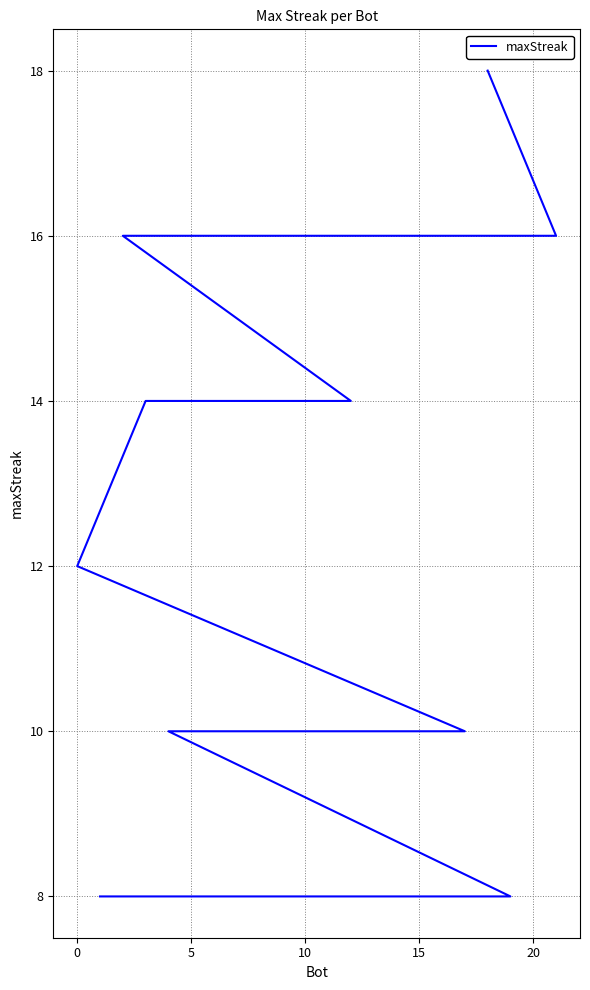

How many distinct data groups are displayed?

1